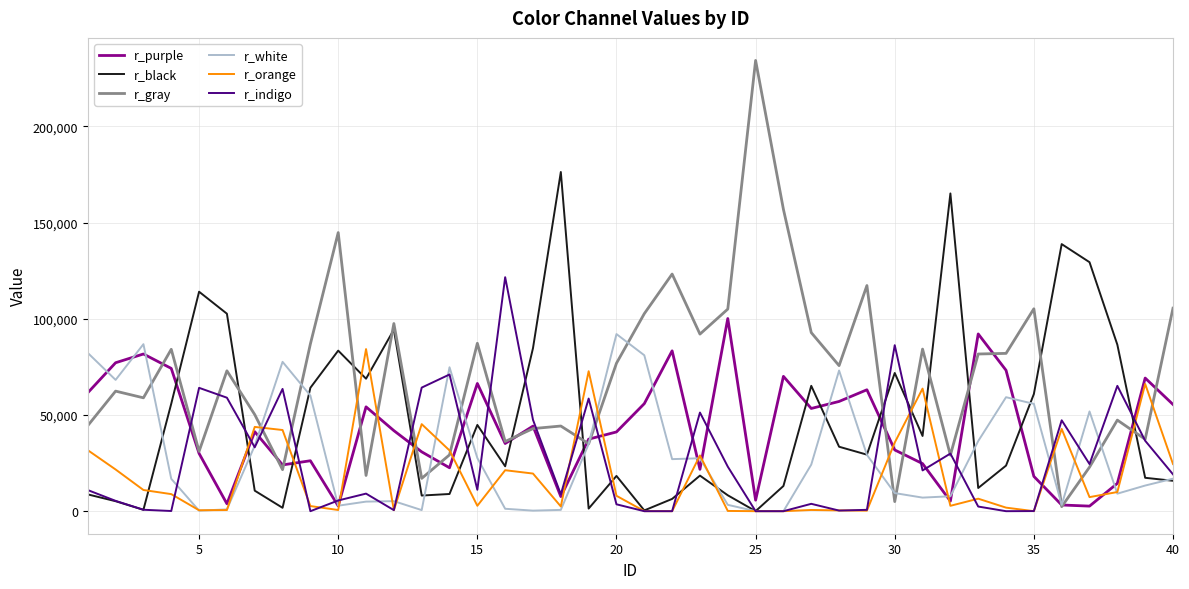

Which series has the largest range (max minus min)?

r_gray